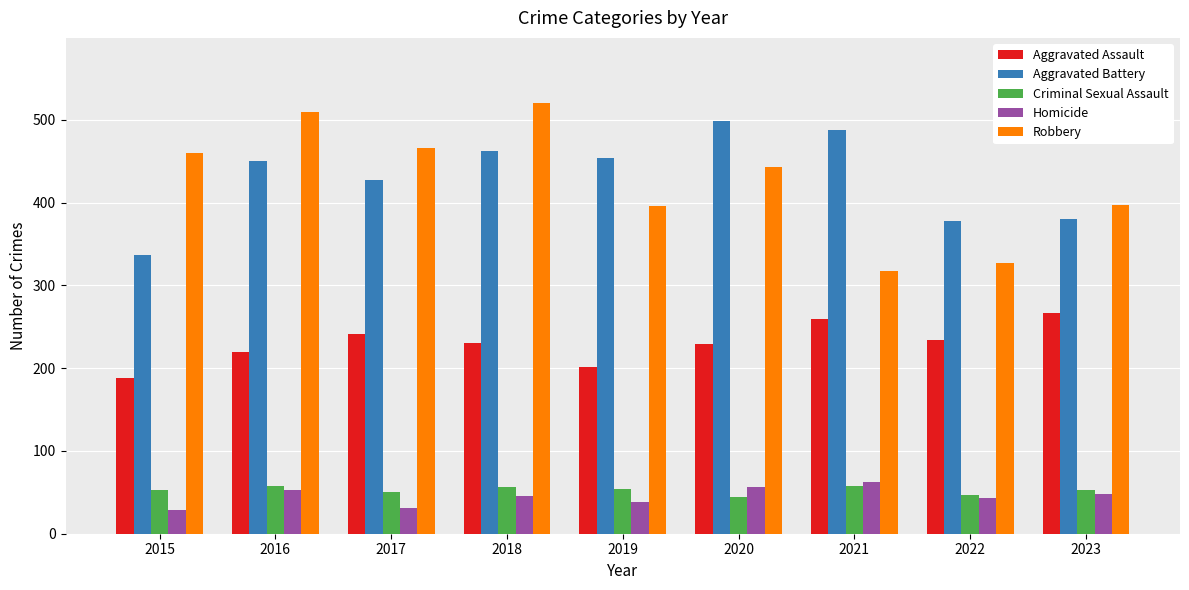

Which series has the largest range (max minus min)?

Robbery